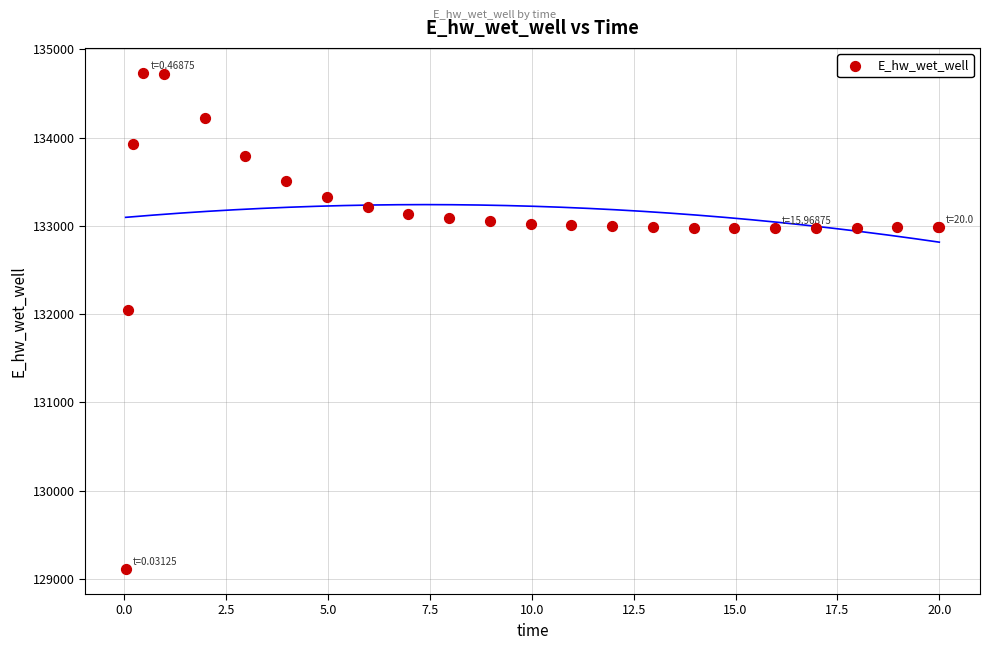

What Y value in the scatter plot is closest to 131923?

132045.7